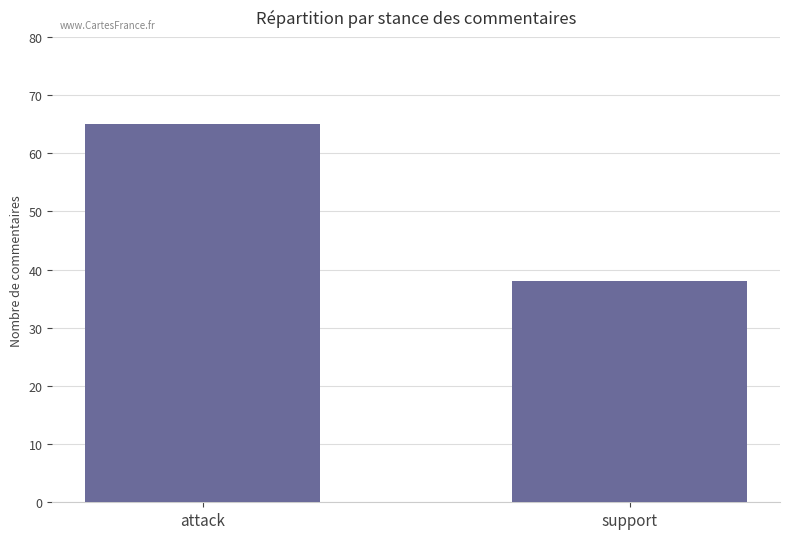

What is the difference between the maximum and minimum values?

27